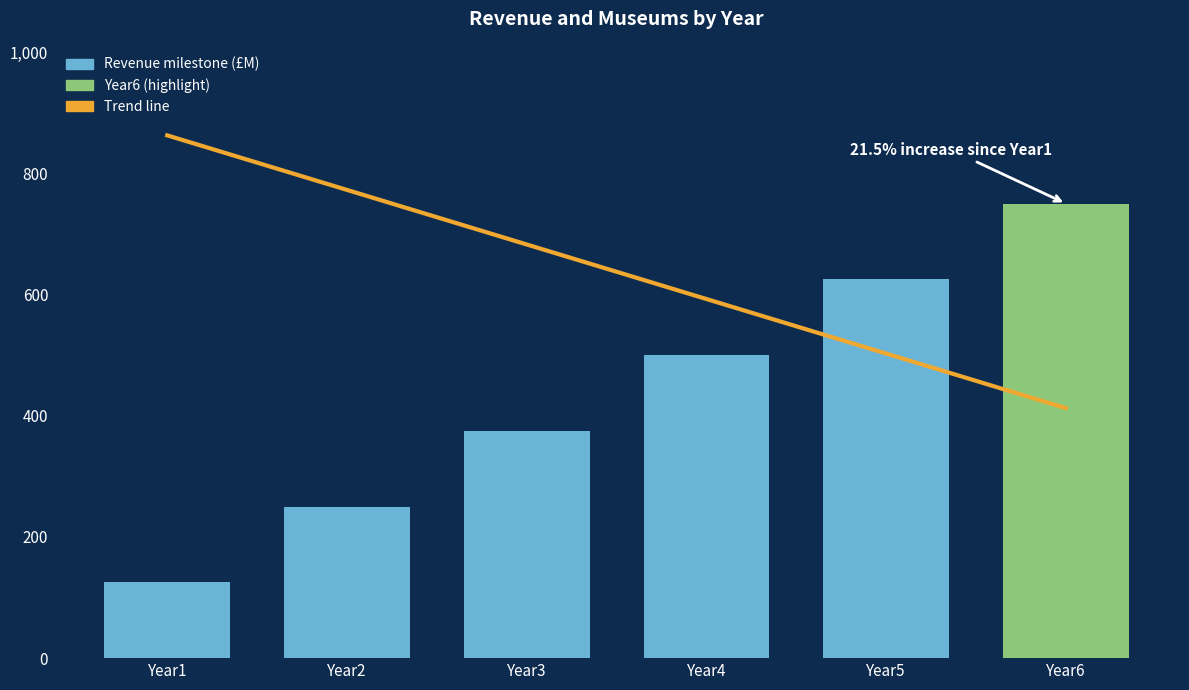

How many series are shown in this chart?

2